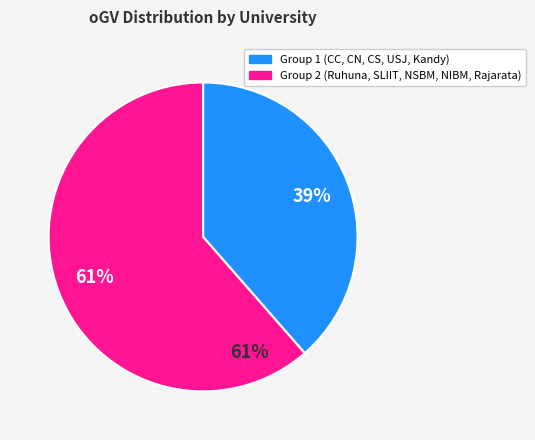

Approximately how many times larger is the value at Ruhuna compared to Rajarata?

8.5